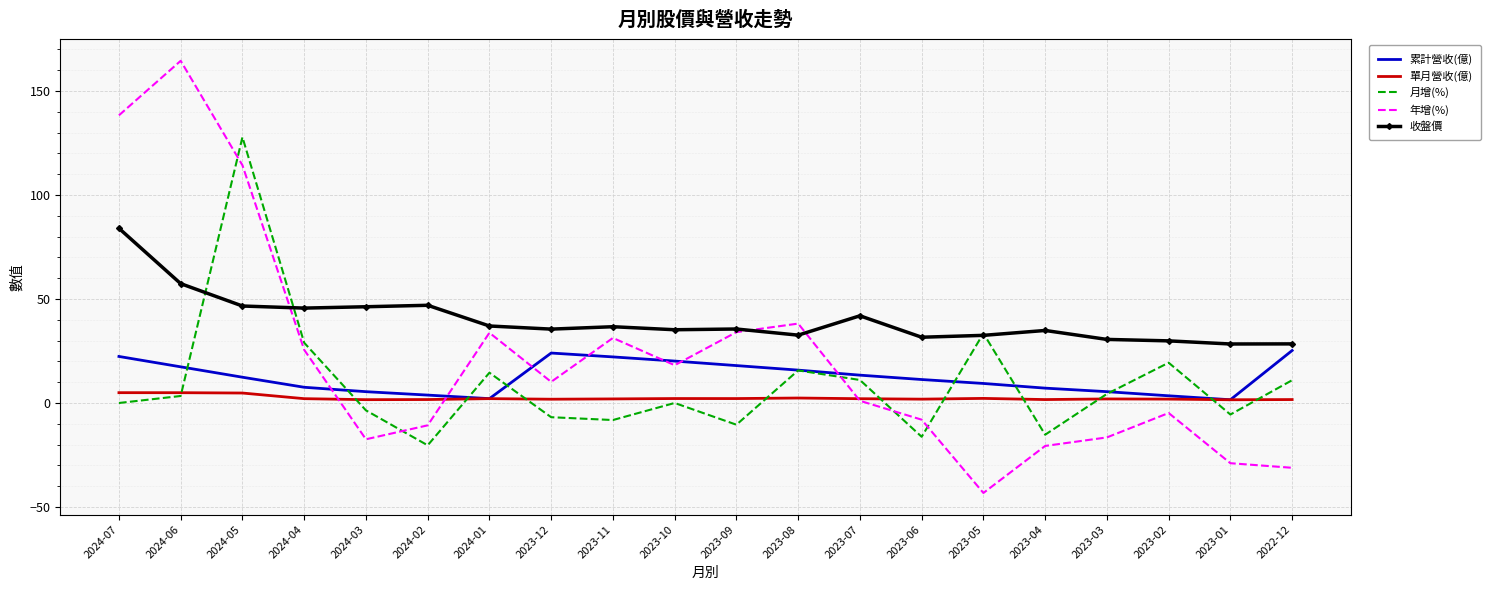

Which series changed the most between 2023-11 and 2023-01?

年增(%)